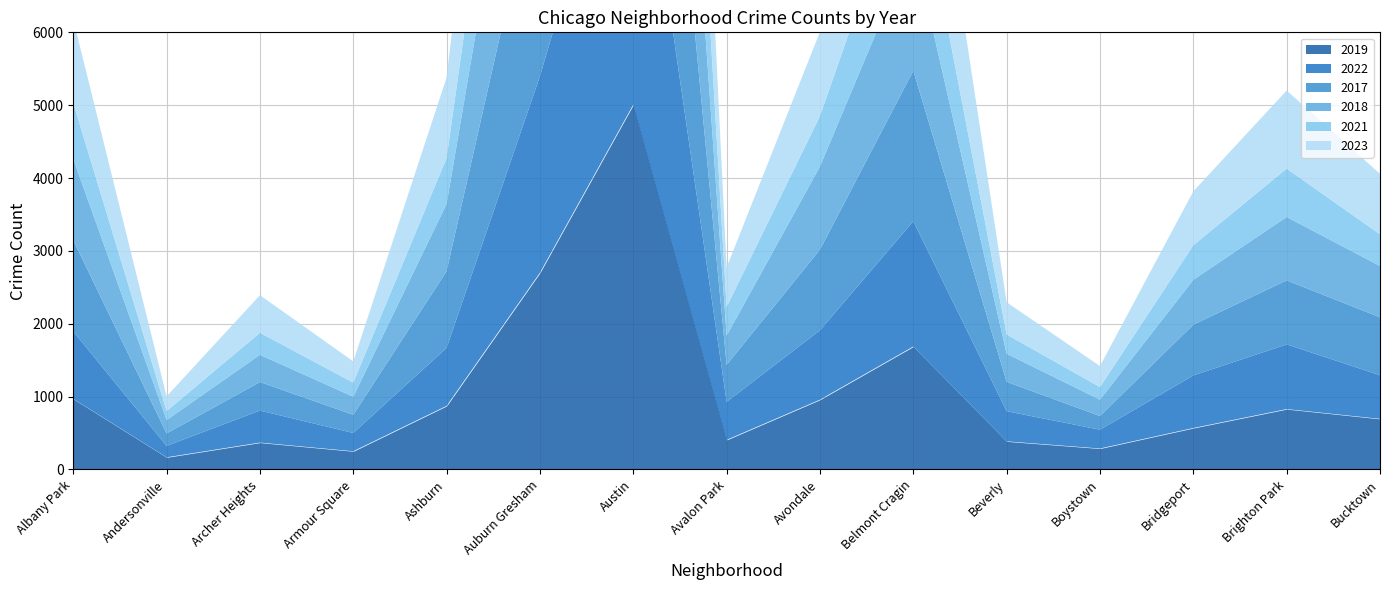

How many series are shown in this chart?

6